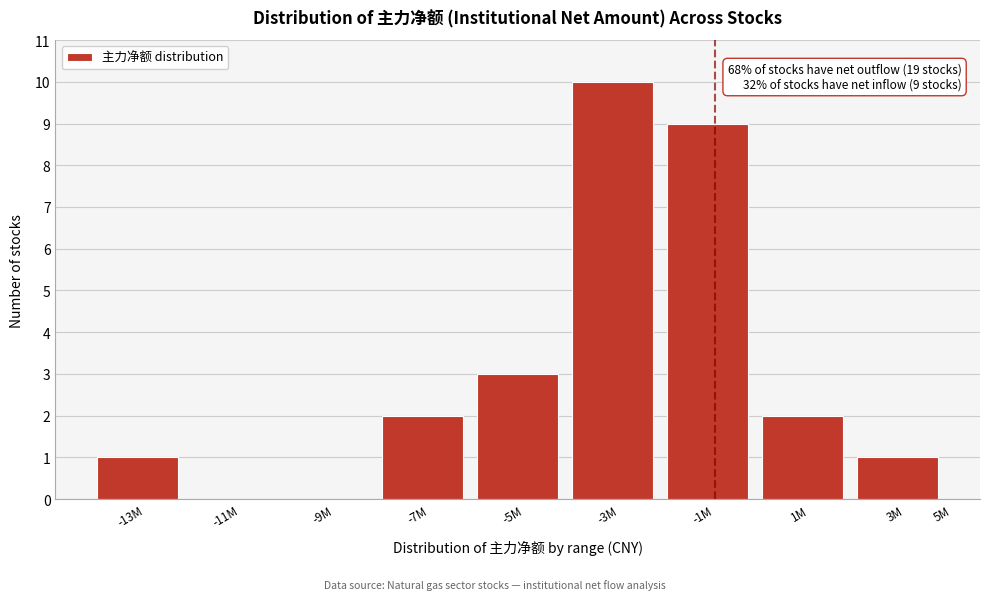

Reading left to right, extract all data points from this chart.

-13M=1	-11M=0	-9M=0	-7M=2	-5M=3	-3M=10	-1M=9	1M=2	3M=1